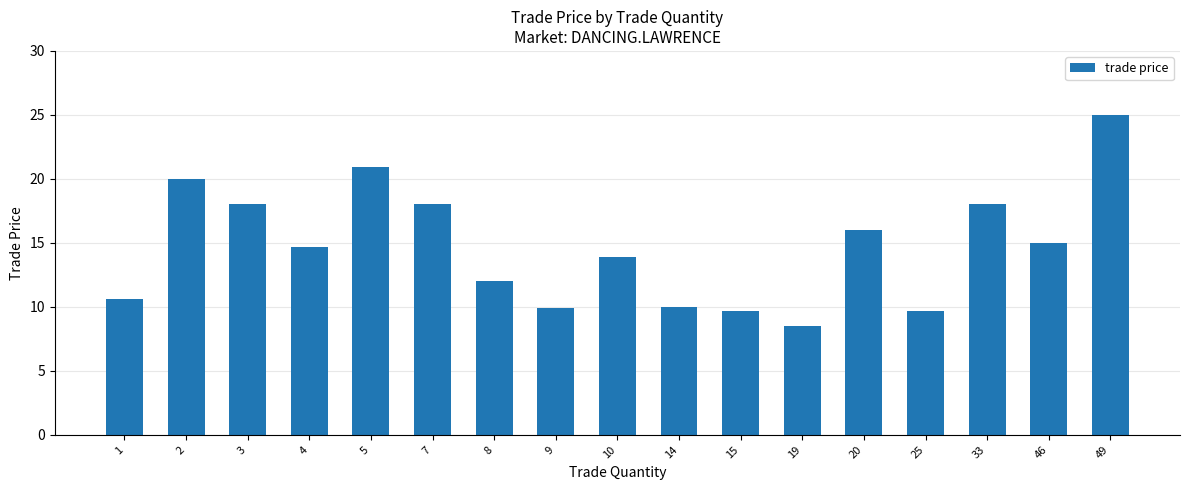

What is the greatest value displayed?

25.0